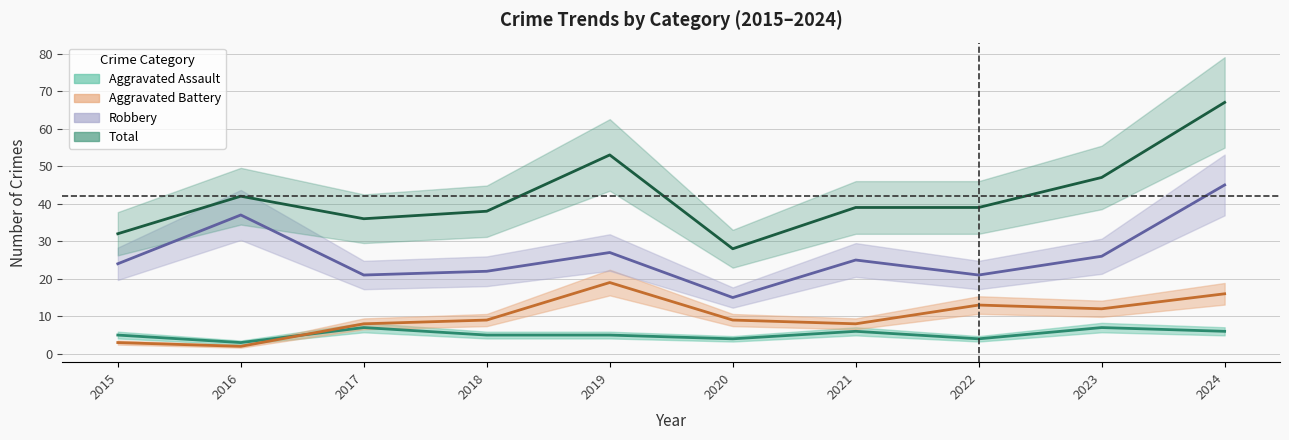

What is the value of the Robbery point at the 6th from the left?

15